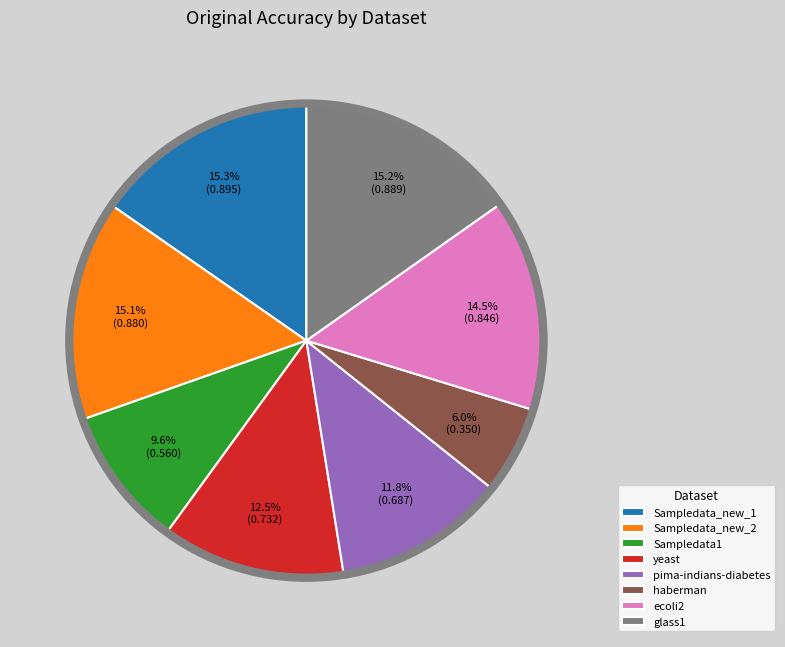

How many slices are in this pie chart?

8